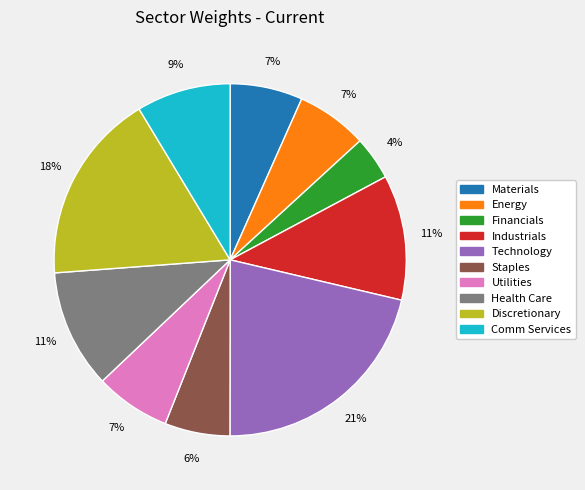

Do Industrials and Energy together represent more than half of the pie?

No